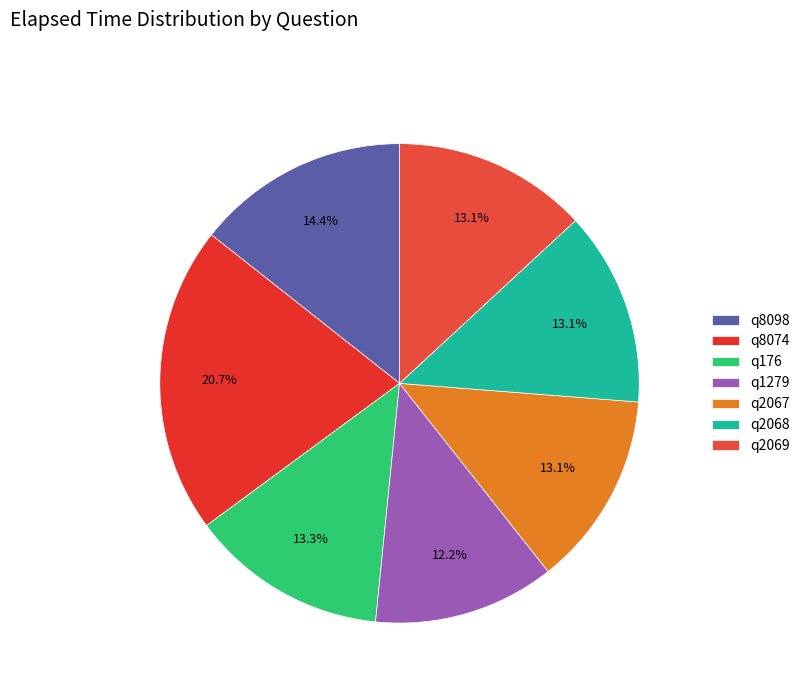

Rank the categories by value from lowest to highest.

q1279, q2067, q2068, q2069, q176, q8098, q8074